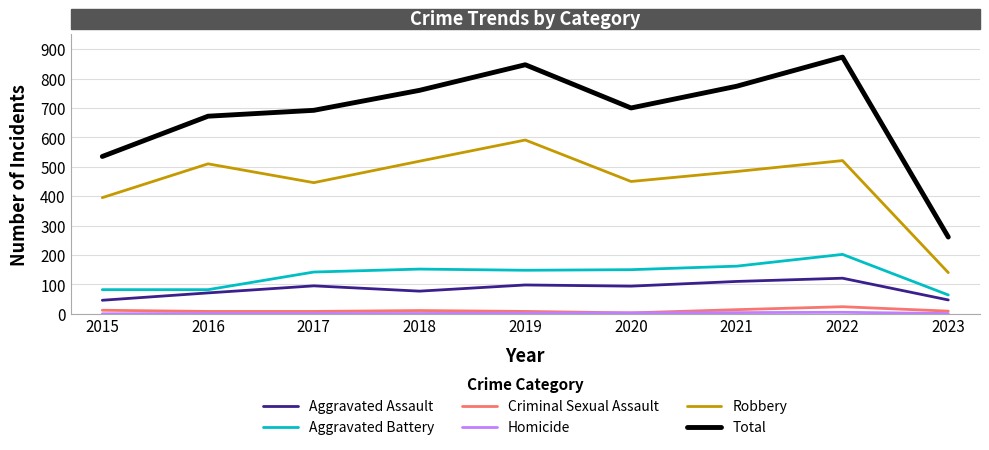

True or false: Total and Criminal Sexual Assault cross at least once.

False